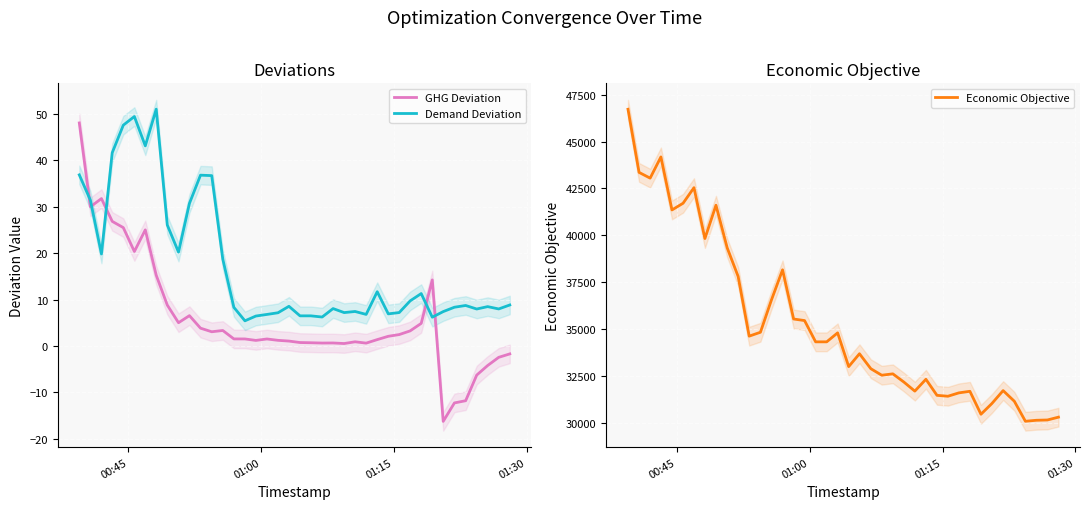

How many values in GHG Deviation are below zero?

7